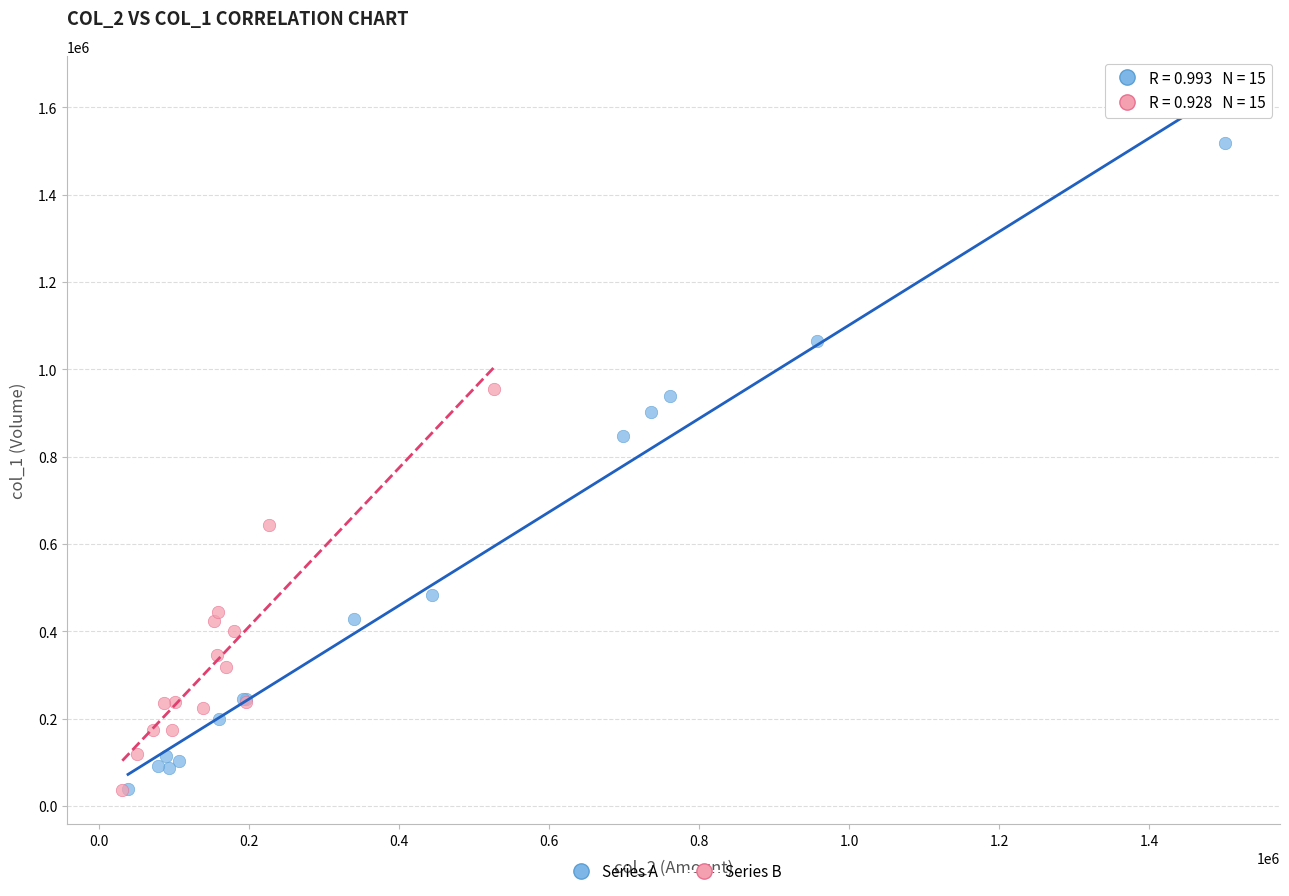

What are all the series names shown in the legend?

Series A, Series B